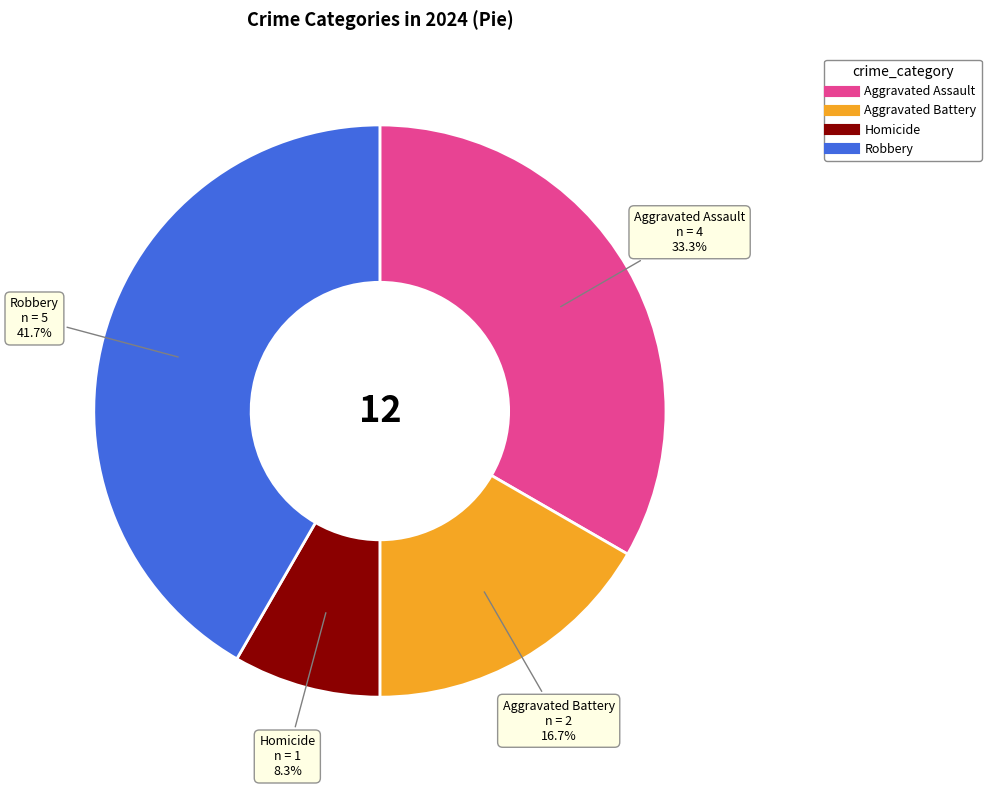

Is there any slice that represents more than half of the pie?

No